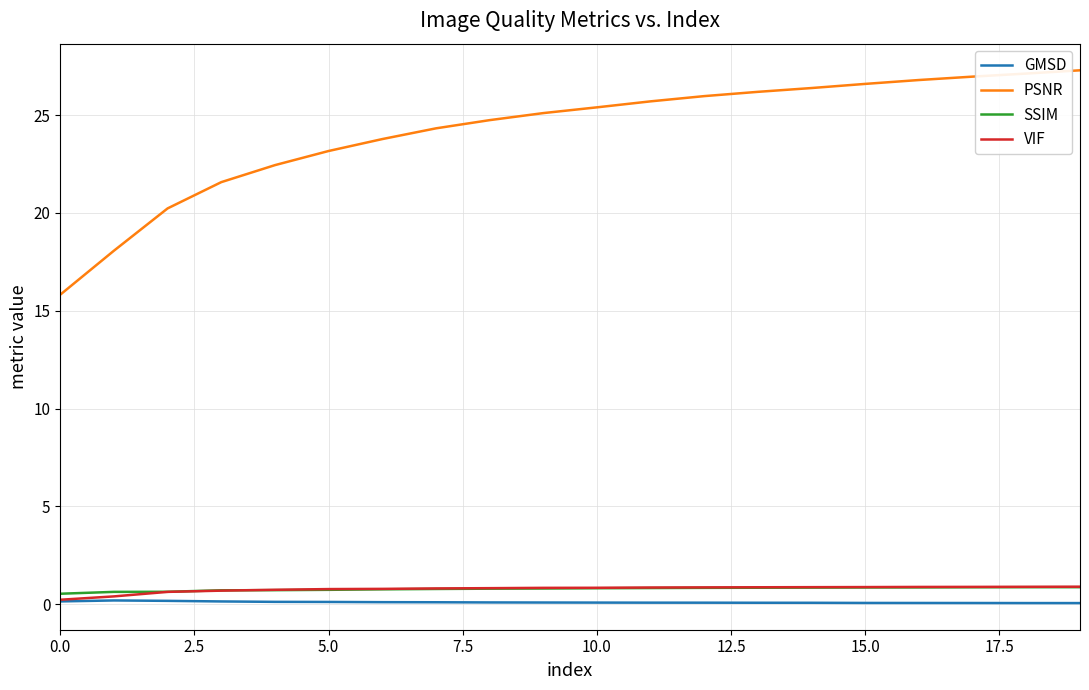

True or false: SSIM and PSNR cross at least once.

False